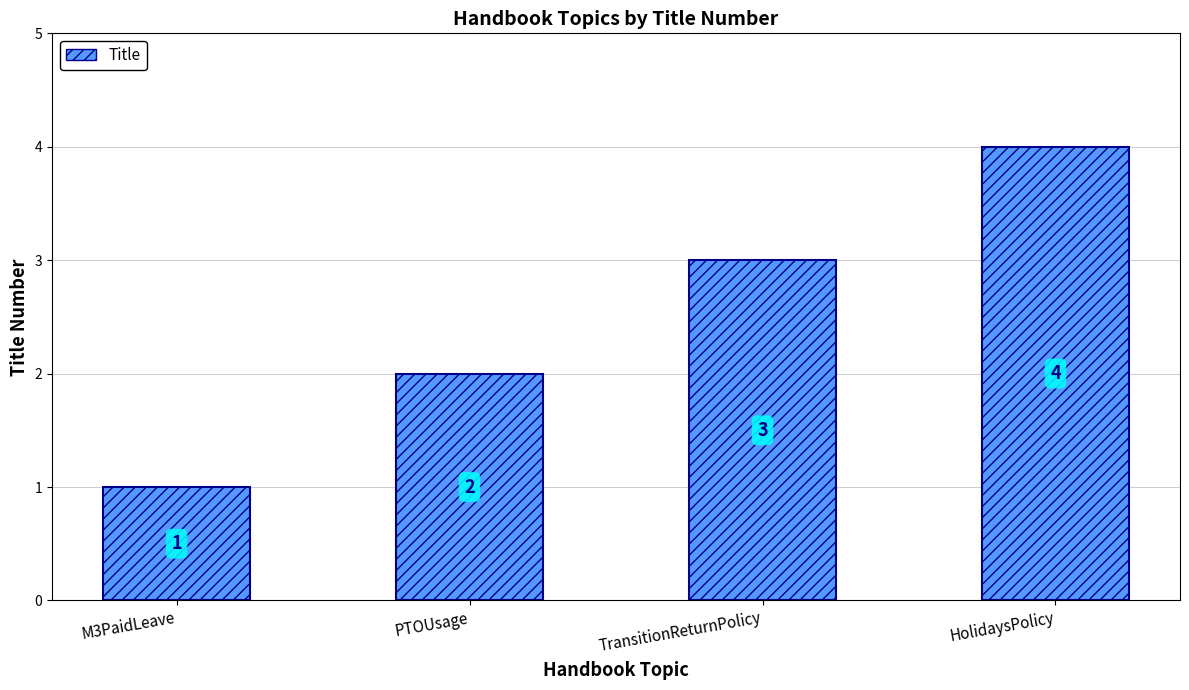

What is the change in value from M3PaidLeave to TransitionReturnPolicy?

+2